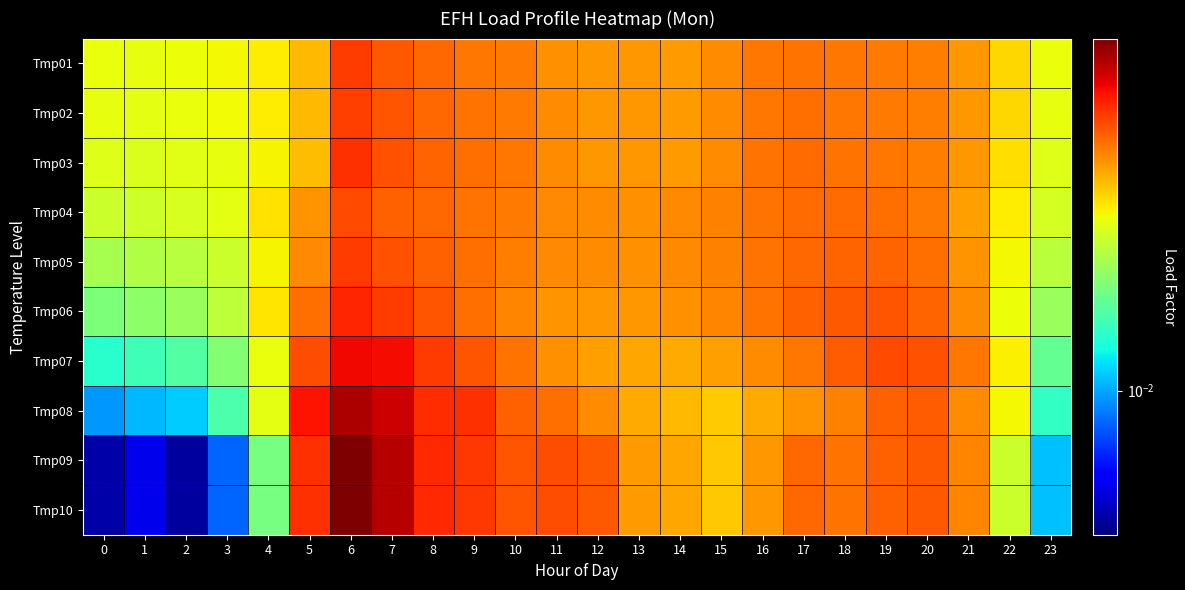

What is the total value across all series at 2?

0.2